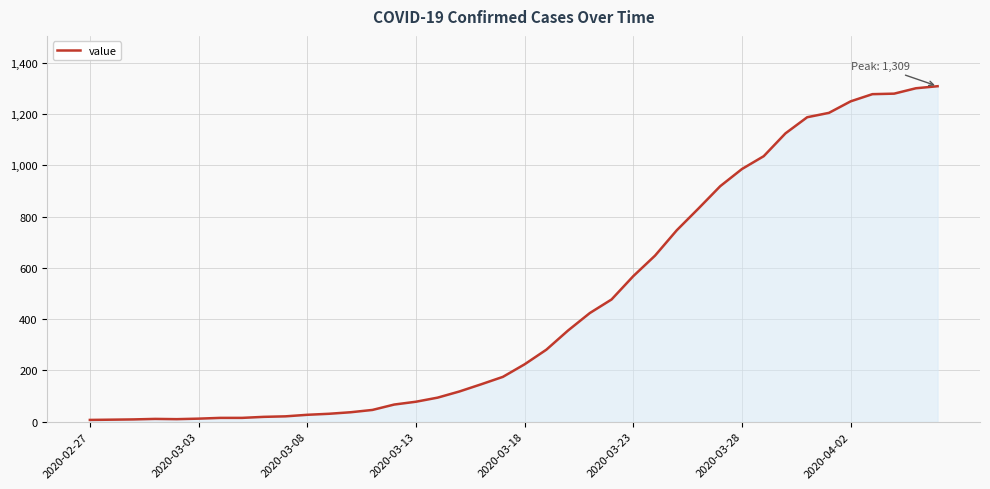

What is the greatest value displayed?

1309